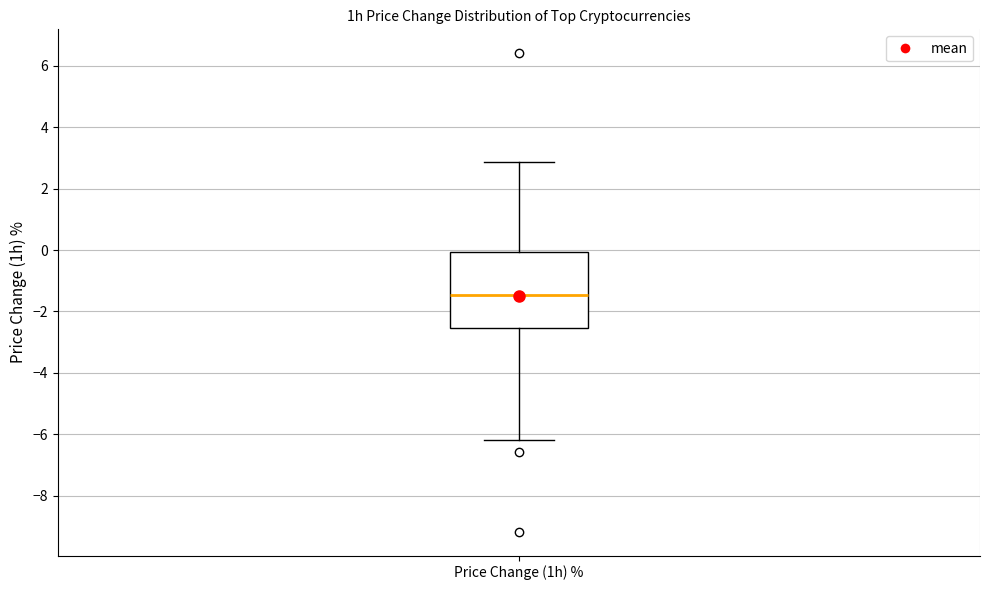

Transcribe this box plot: give where the median line is, the range the box spans, and where the two whiskers end, as read against the y-axis. The values are not printed on the chart, so give them approximately, as read against the axis.

median -1.4, box -2.6 to 0.0, whiskers -6.2 to 2.8